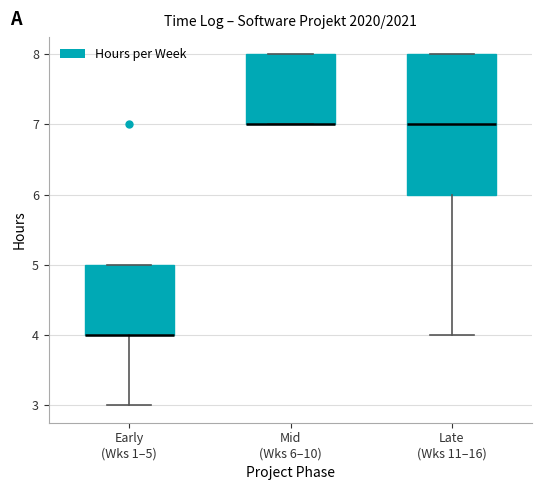

Comparing the boxes themselves (not the whiskers), which one is the tallest?

Late (Wks 11–16)